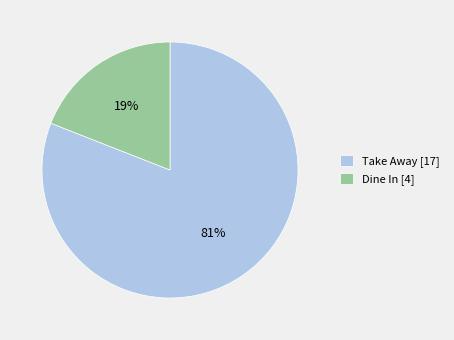

Rank the categories by value from highest to lowest.

Take Away, Dine In